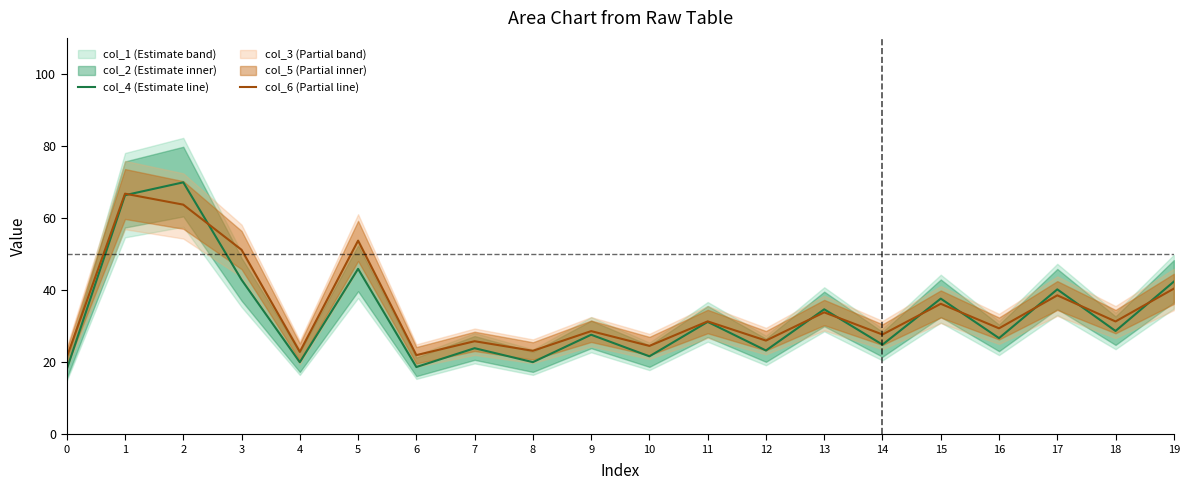

Reading right to left, what are all the values shown in this chart?

col_4 (Estimate line): 19=42.3	18=28.7	17=40.2	16=26.7	15=37.6	14=24.9	13=34.7	12=23.2	11=31.2	10=21.6	9=27.6	8=20.0	7=23.9	6=18.7	5=45.9	4=20.0	3=42.9	2=69.9	1=66.3	0=18.0
col_6 (Partial line): 19=40.4	18=31.3	17=38.6	16=29.4	15=36.2	14=27.7	13=33.8	12=26.0	11=31.3	10=24.5	9=28.6	8=23.2	7=25.8	6=22.0	5=53.7	4=22.9	3=51.2	2=63.7	1=66.8	0=21.4